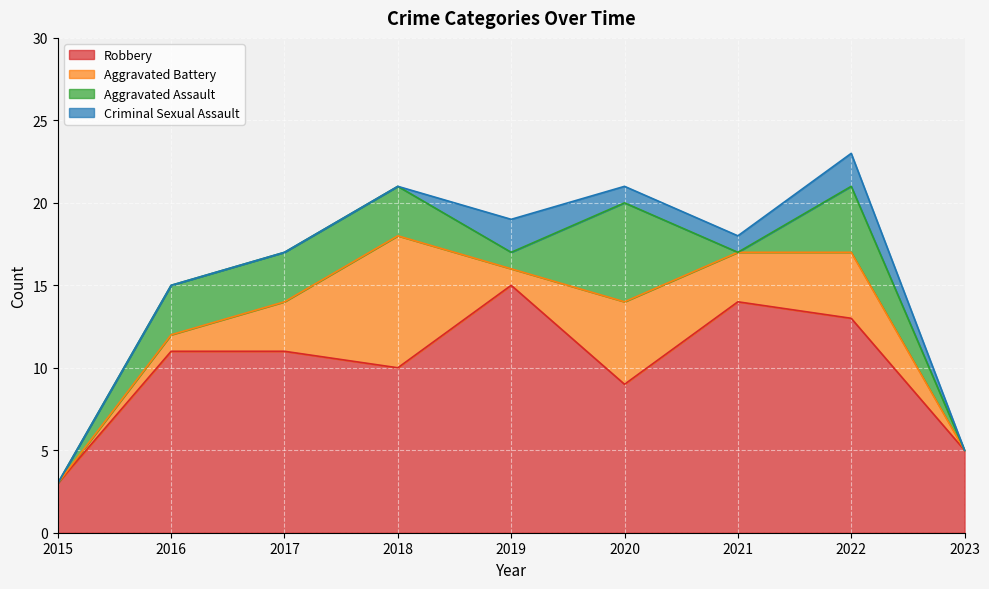

The value of Robbery at 2018 is 10. True or false?

True